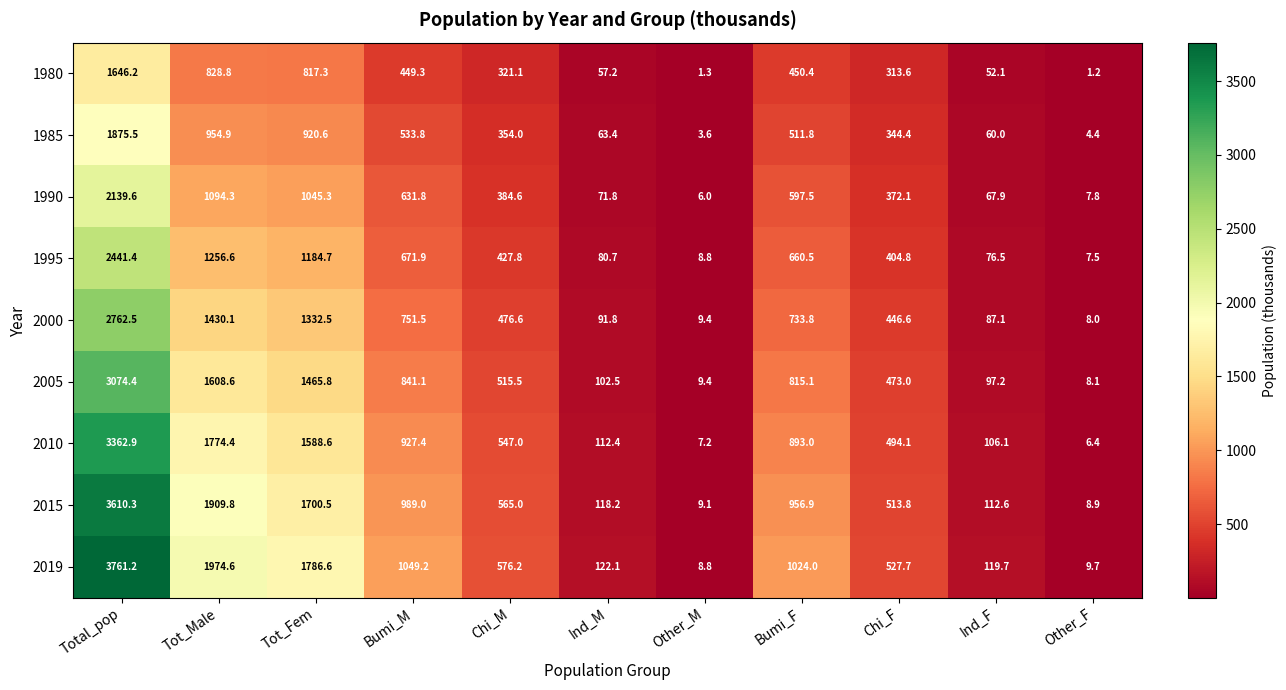

What is the spread (max minus min) of values at Bumi_F?

573.6